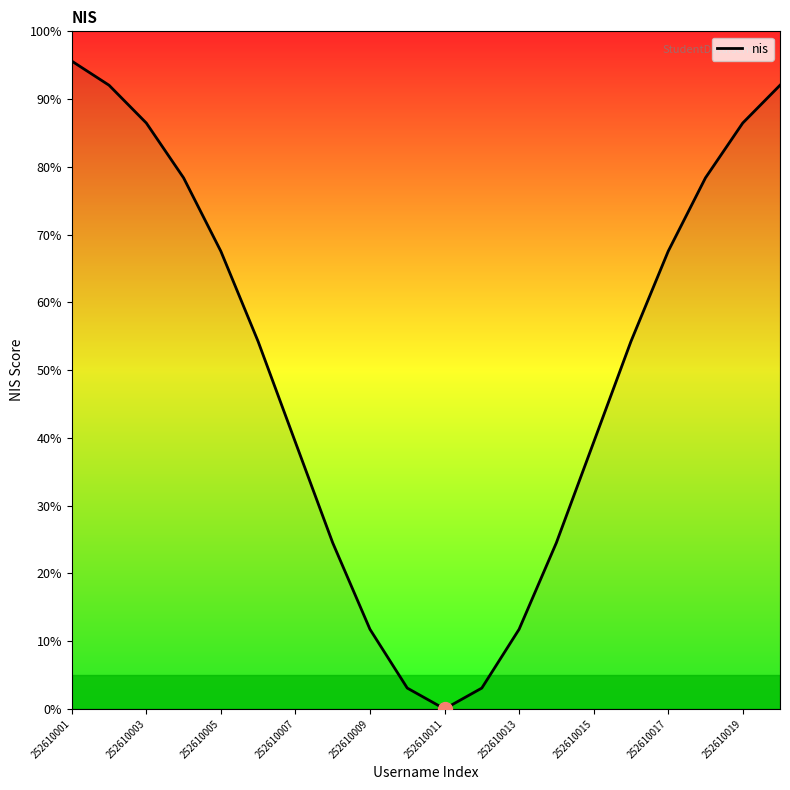

Does the chart display data point markers on the line(s)?

No